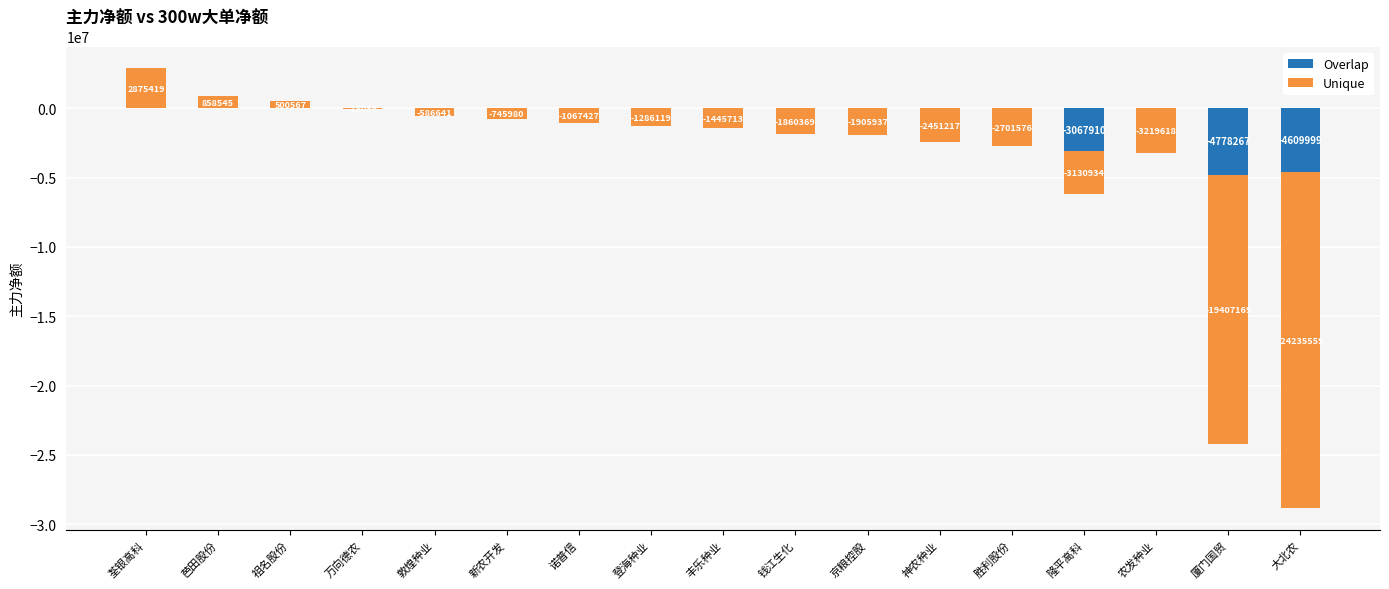

List the series in order of their overall mean, lowest first.

Unique, Overlap